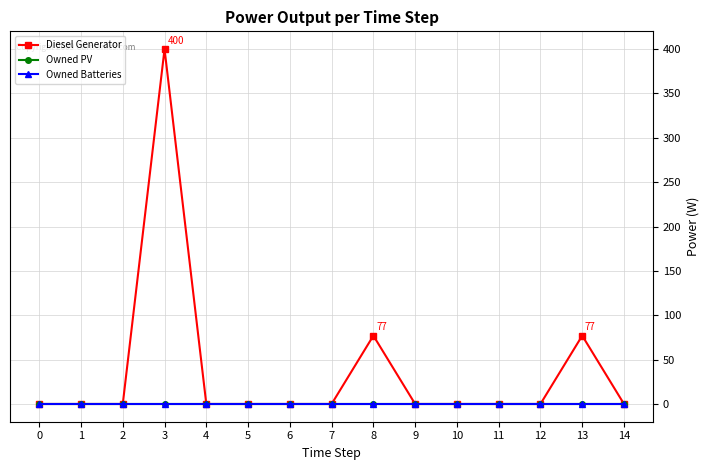

Between 1 and 14, which is larger?

1